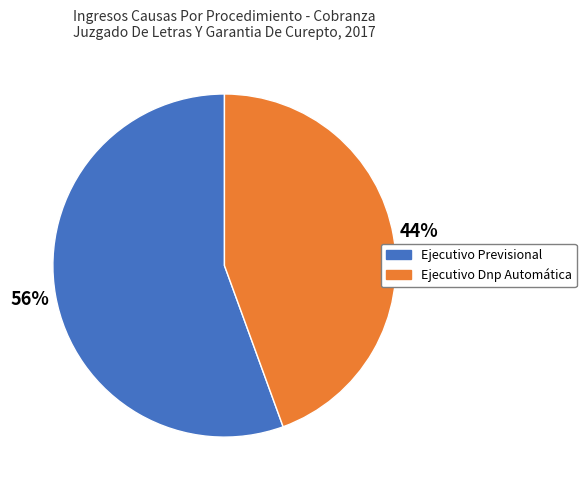

The Ejecutivo Previsional slice represents 56% of the pie. True or false?

True